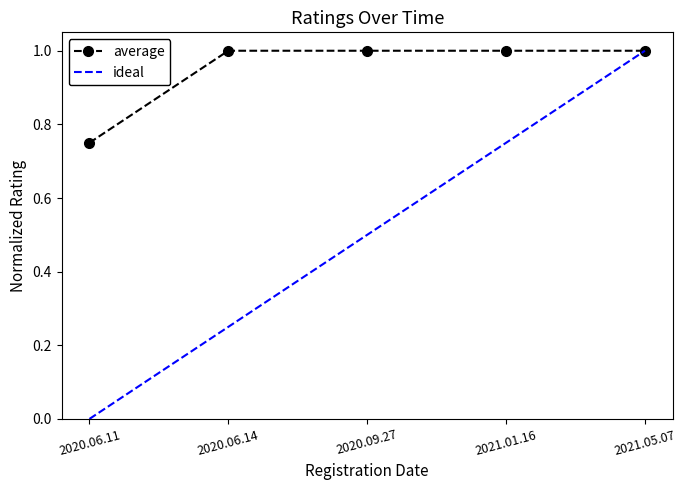

List the series in order of their overall mean, highest first.

average, ideal